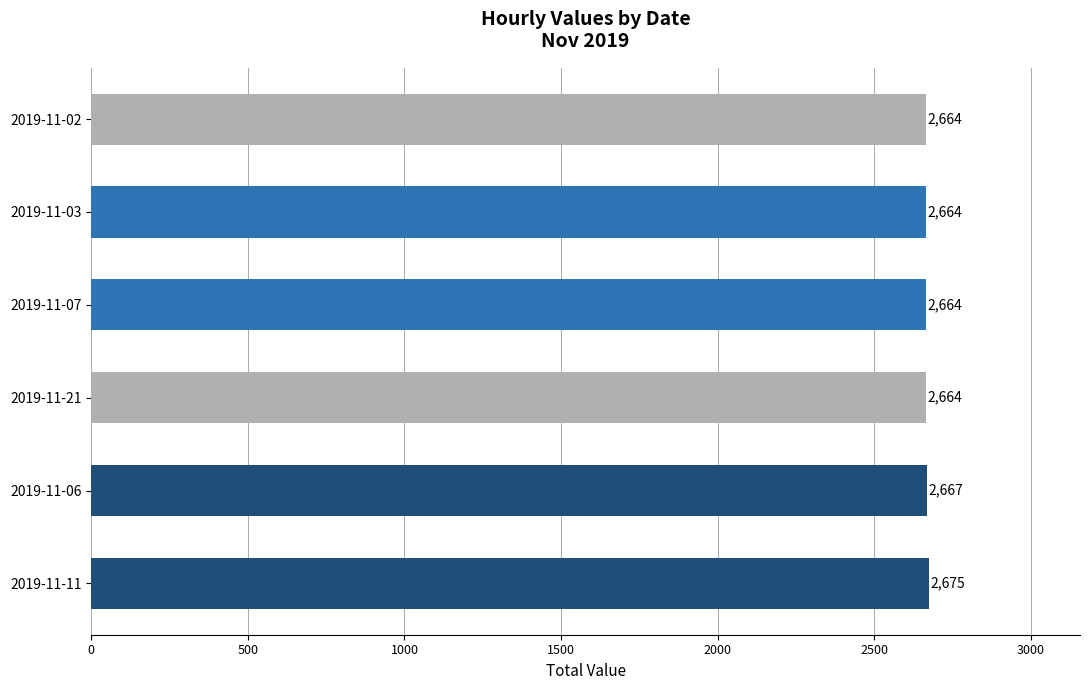

Approximately how many times larger is the value at 2019-11-03 compared to 2019-11-11?

1.0